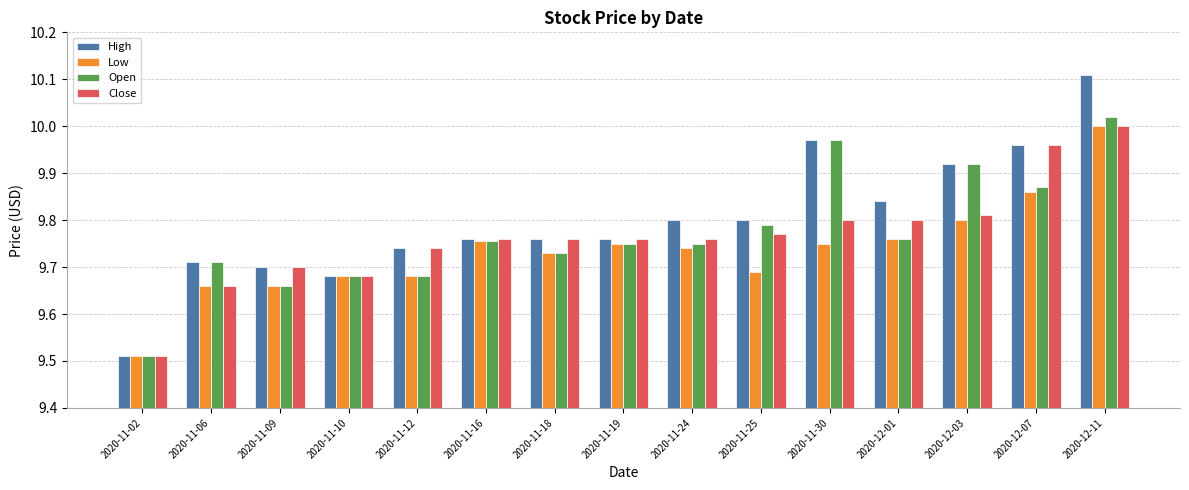

Where is Open nearest to the value 9?

2020-11-02